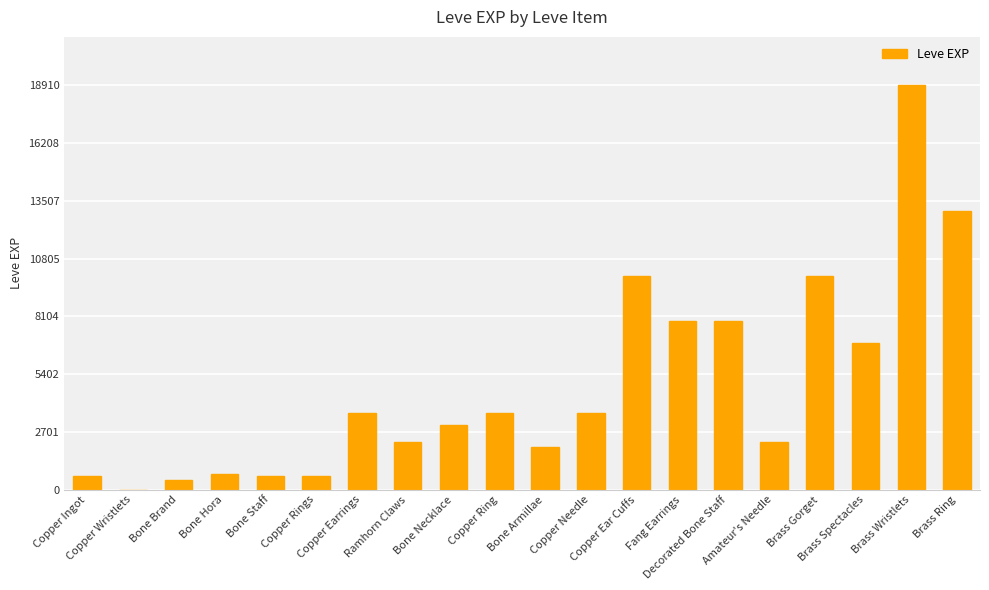

True or false: the data shows 9990 at Brass Gorget.

True